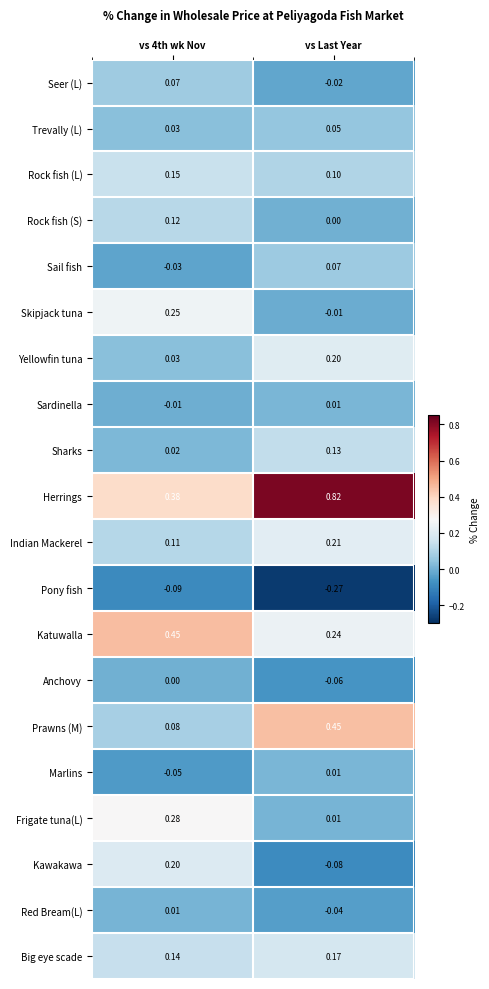

At which label does Rock fish (S) reach its minimum?

vs Last Year